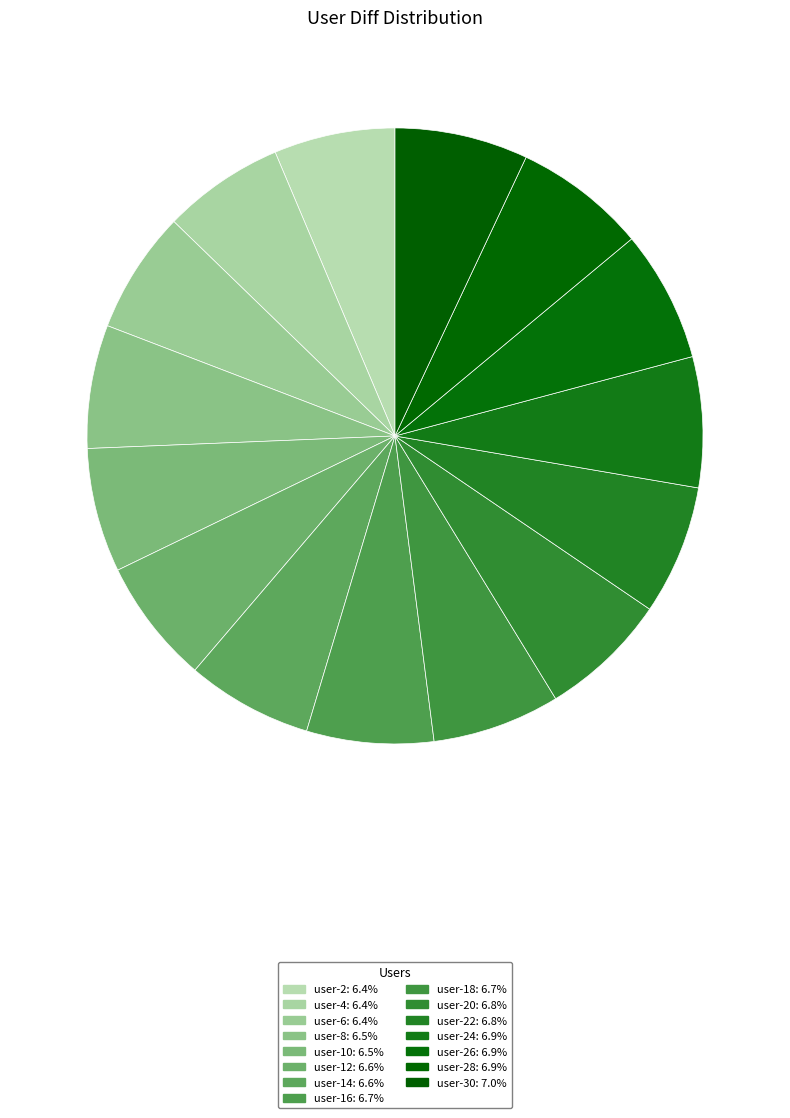

How many slices are in this pie chart?

15